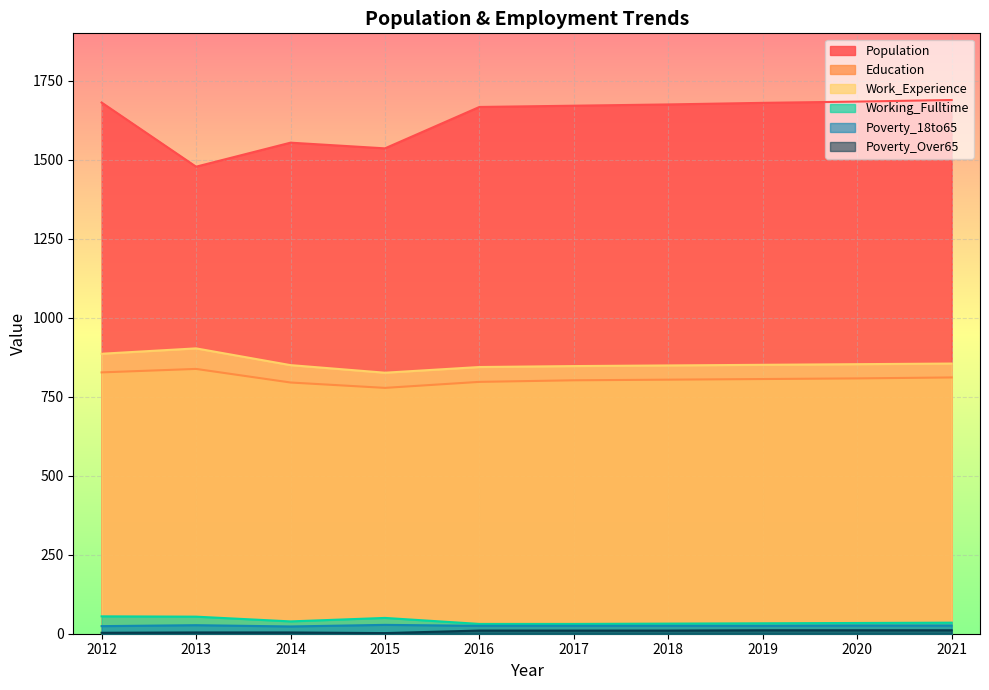

In Work_Experience, how many points are lower than both neighbors (excluding endpoints)?

1